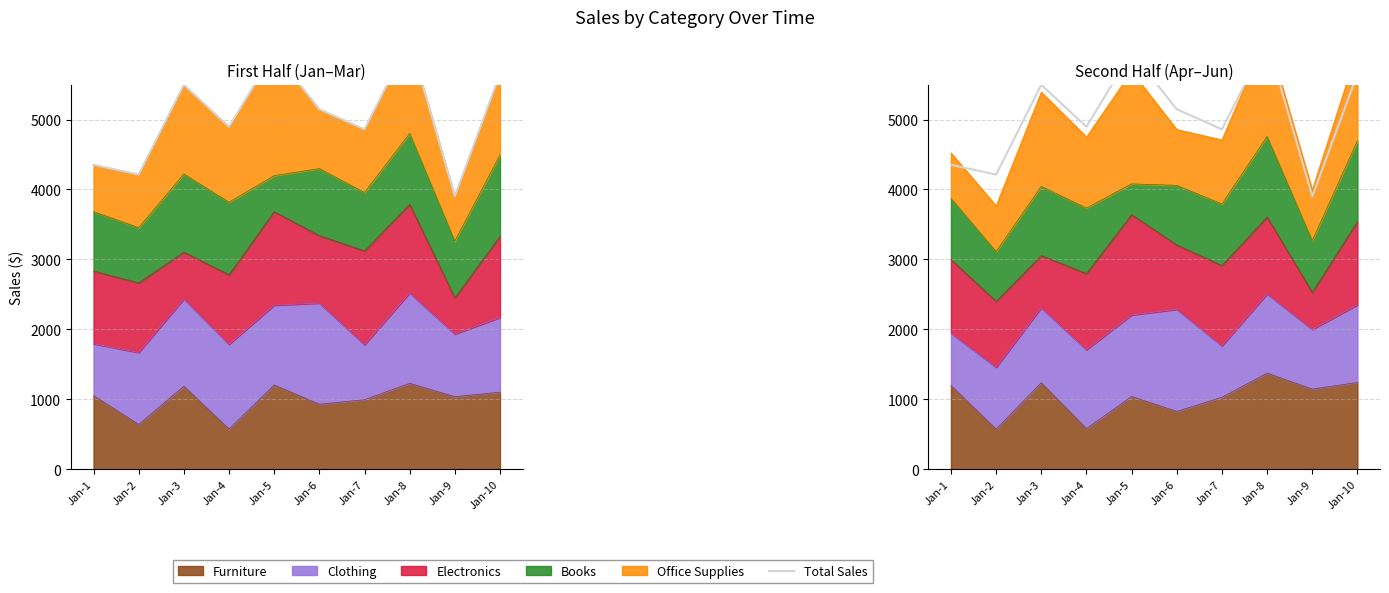

How many points are higher than both their immediate neighbors (excluding endpoints)?

3